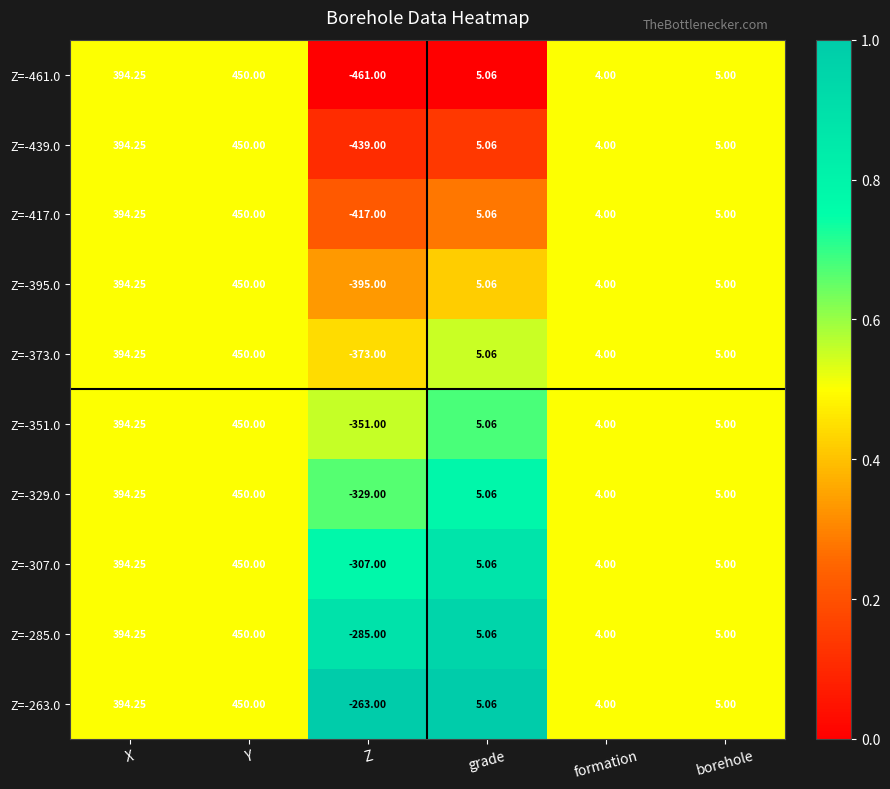

What is the total value across all series at Z?

-3620.0